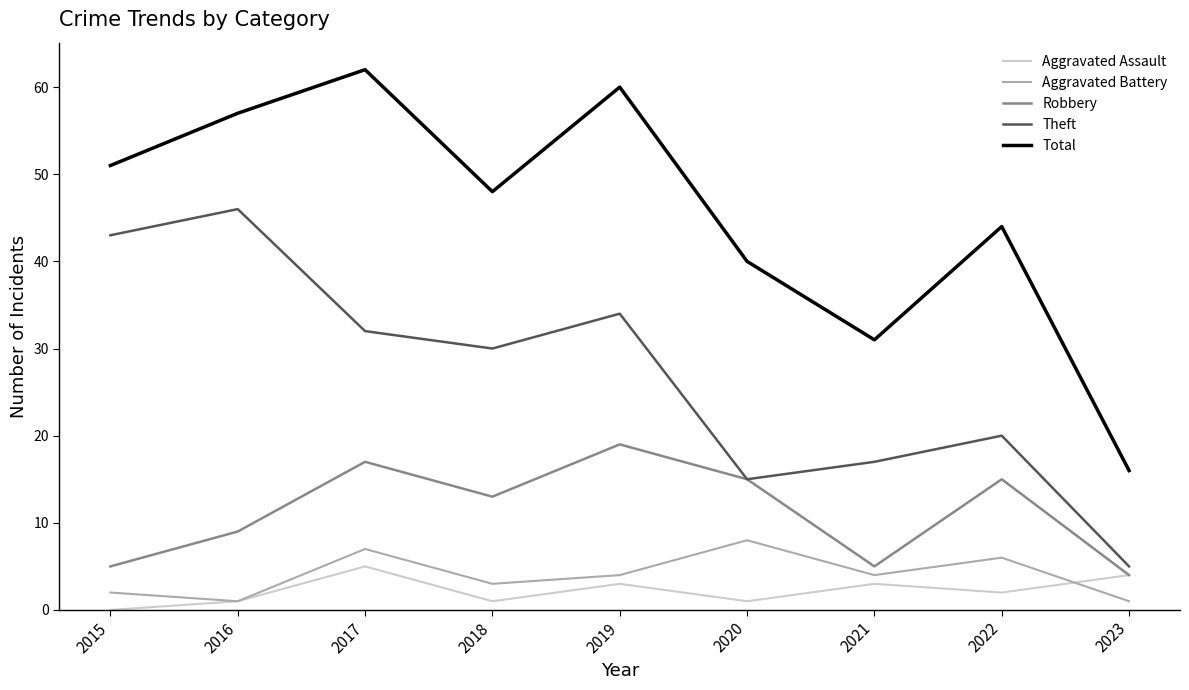

Which category has the lowest value across all series?

2015